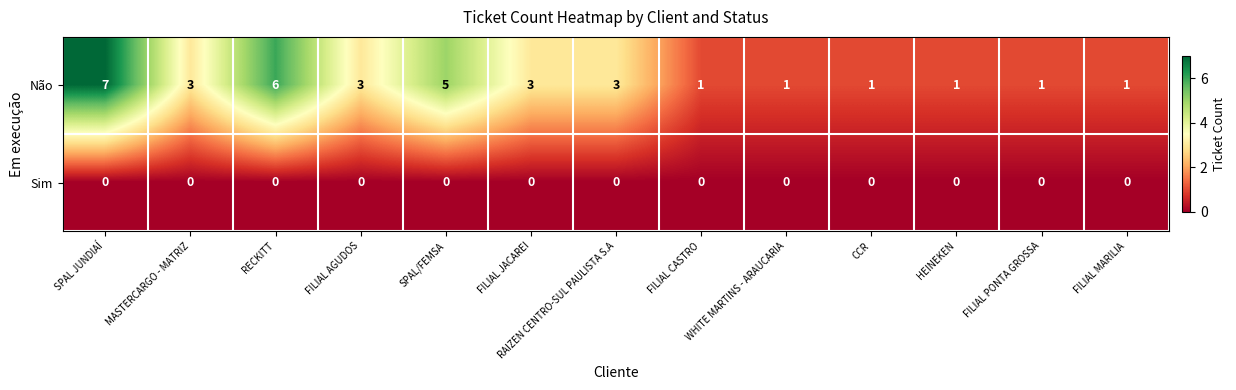

The value of Não at FILIAL CASTRO is 0. True or false?

False